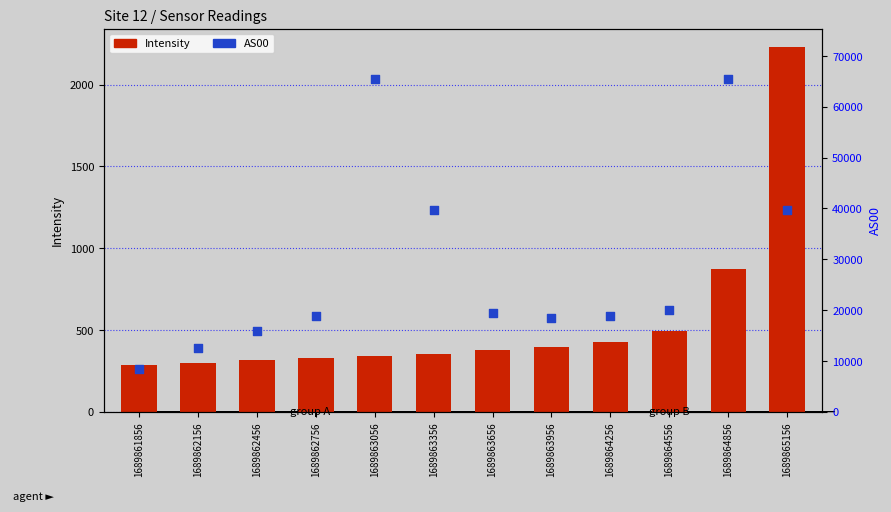

At which category is the sum across all series the highest?

1689864856